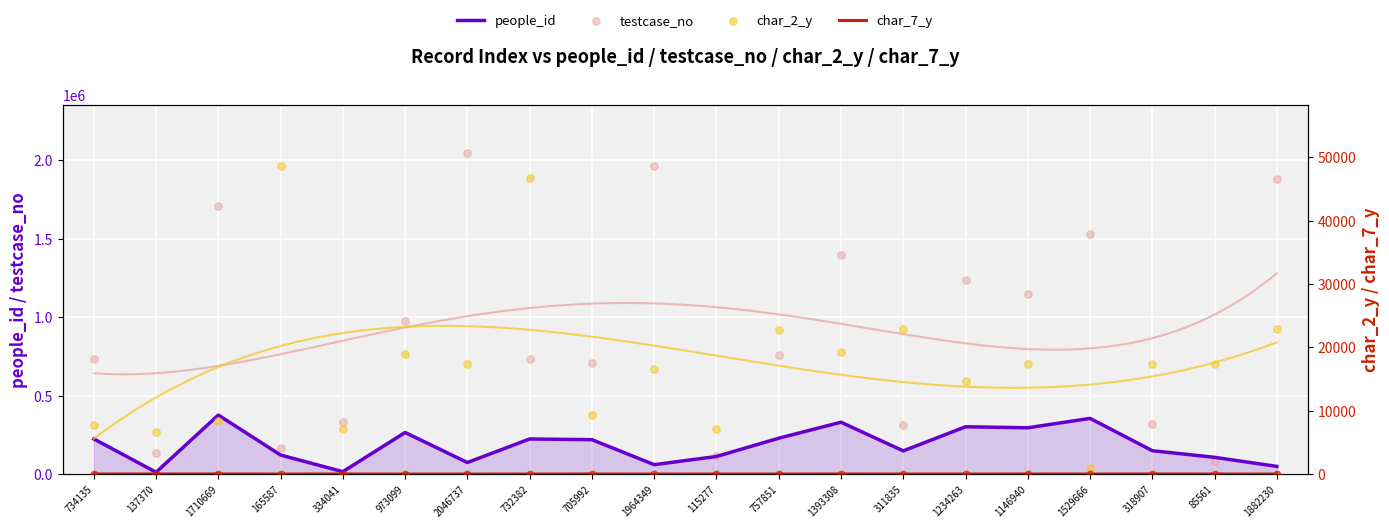

Which series contains the highest Y value?

testcase_no